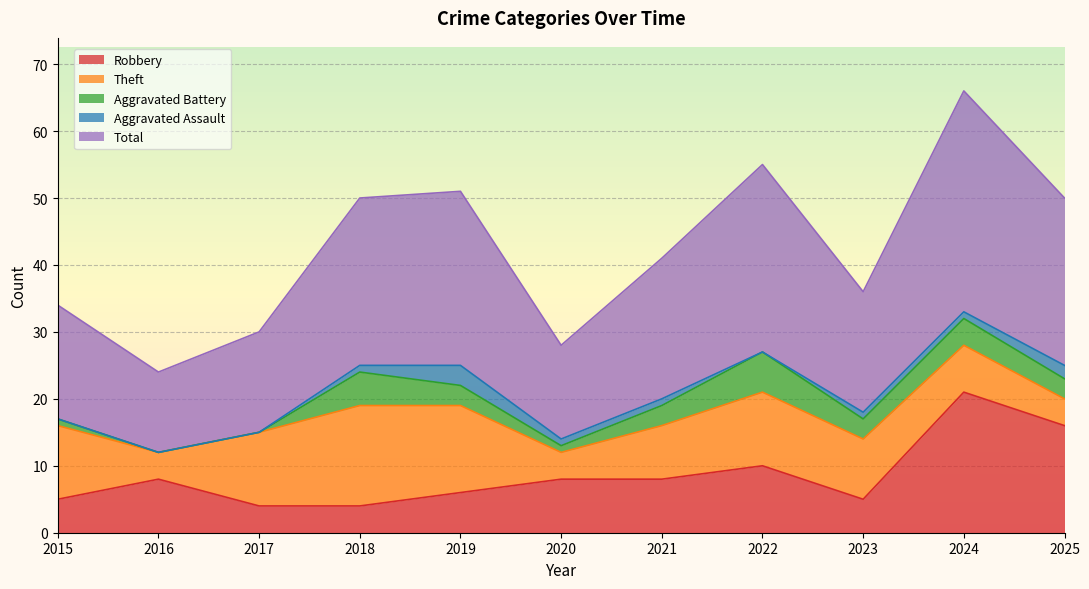

True or false: Aggravated Battery has a value of 1 at 2020.

True